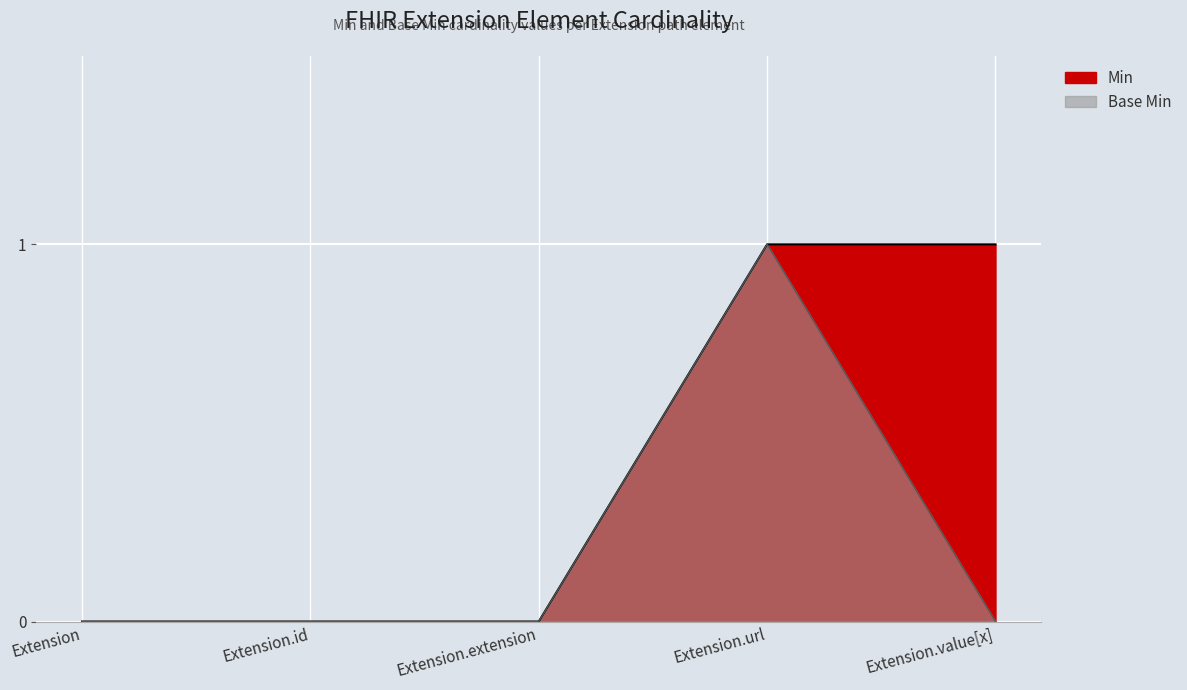

What is the label of the 3rd point from the right?

Extension.extension